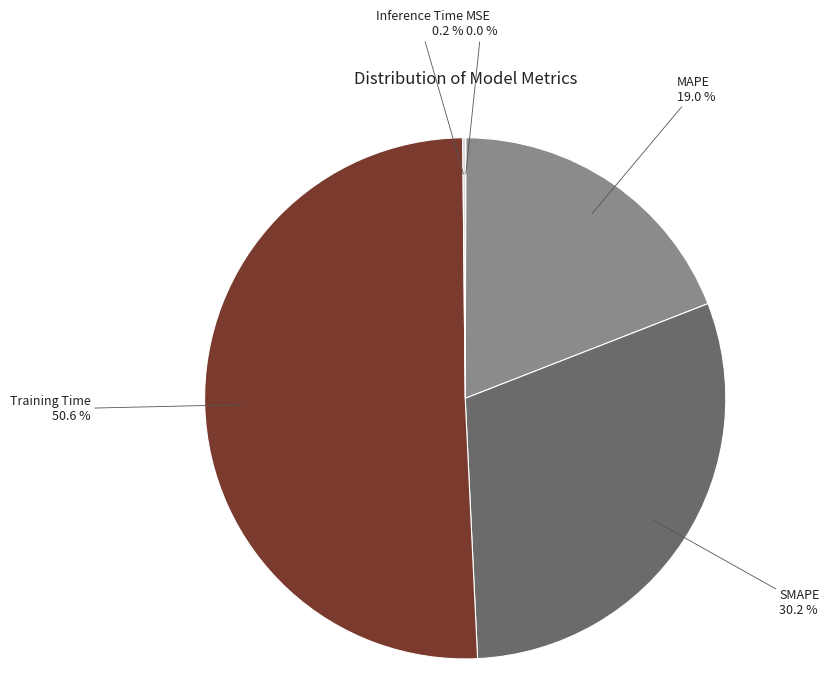

To the nearest percent, what portion does Training Time represent?

51%